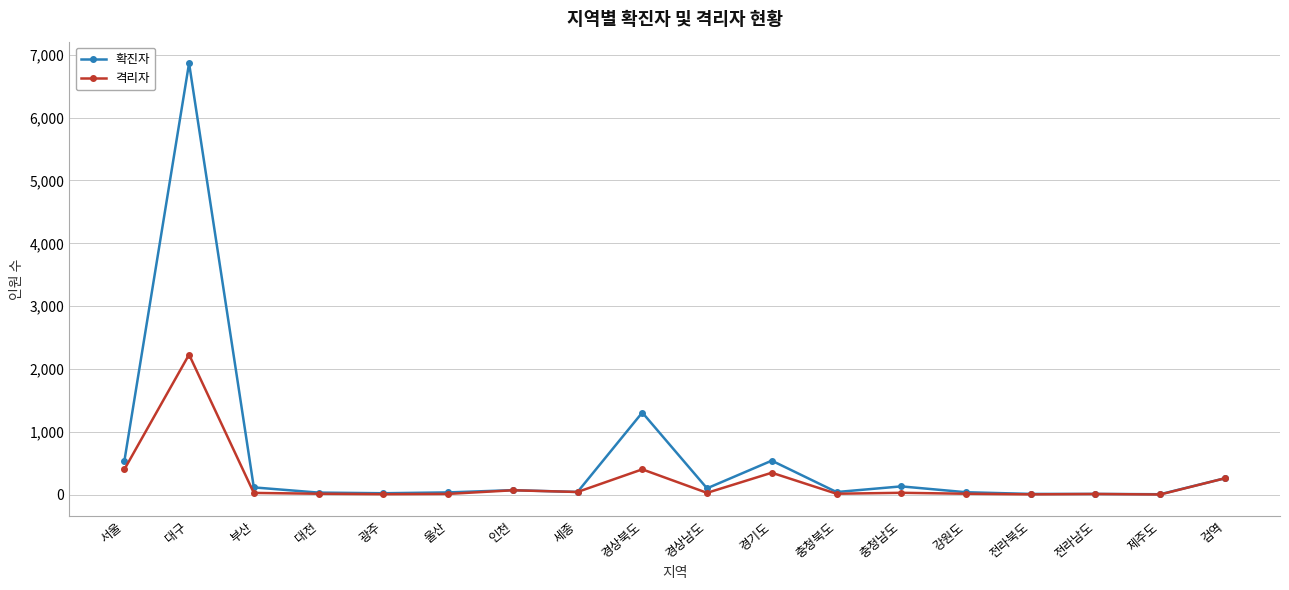

What is the maximum value for 확진자?

6864